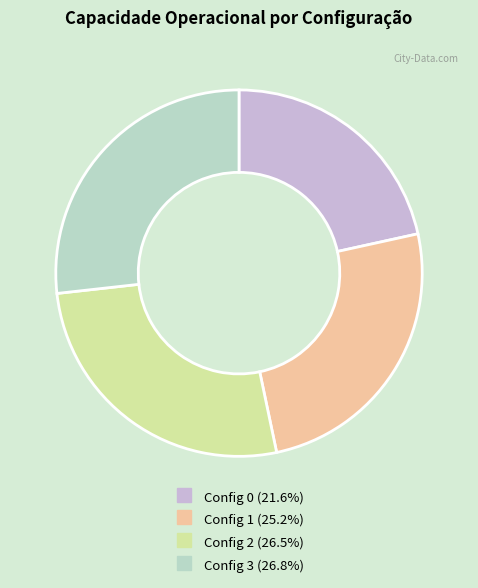

Does any single category account for the majority?

No